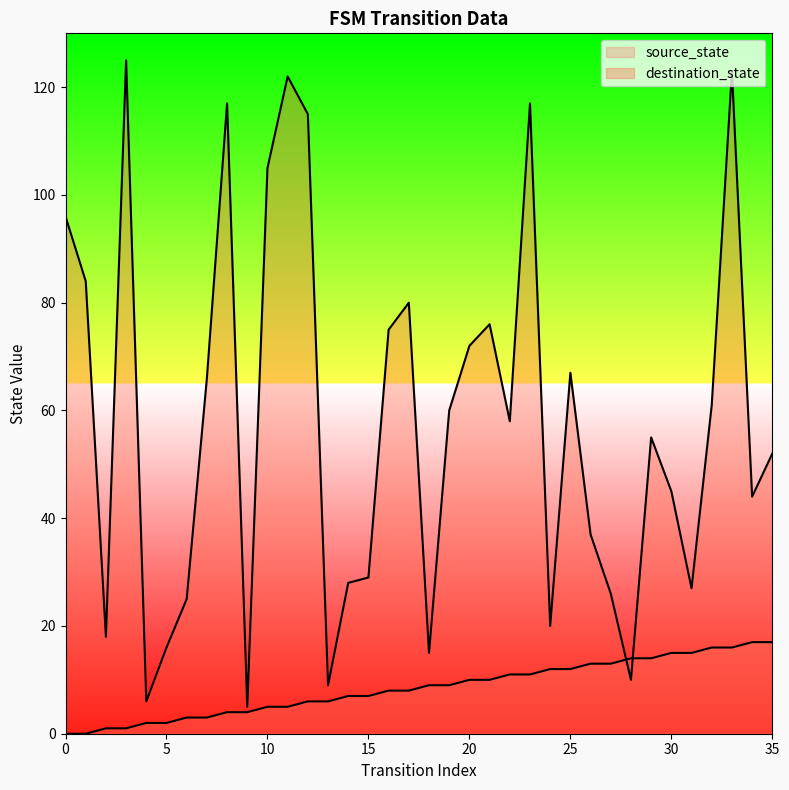

At which category is the sum across all series the highest?

33